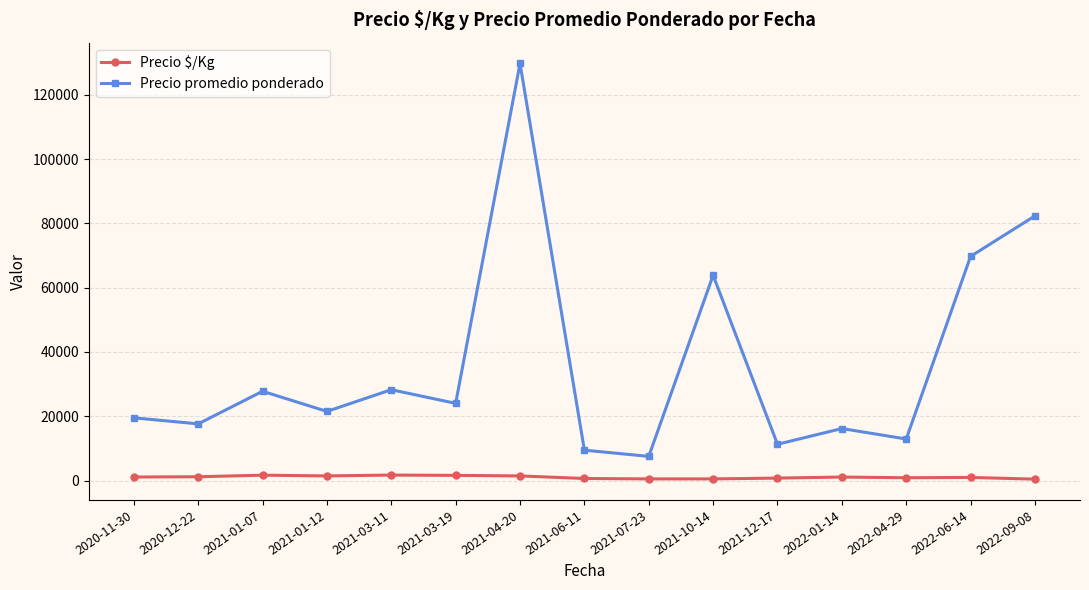

Where is the first local minimum for Precio promedio ponderado?

2020-12-22